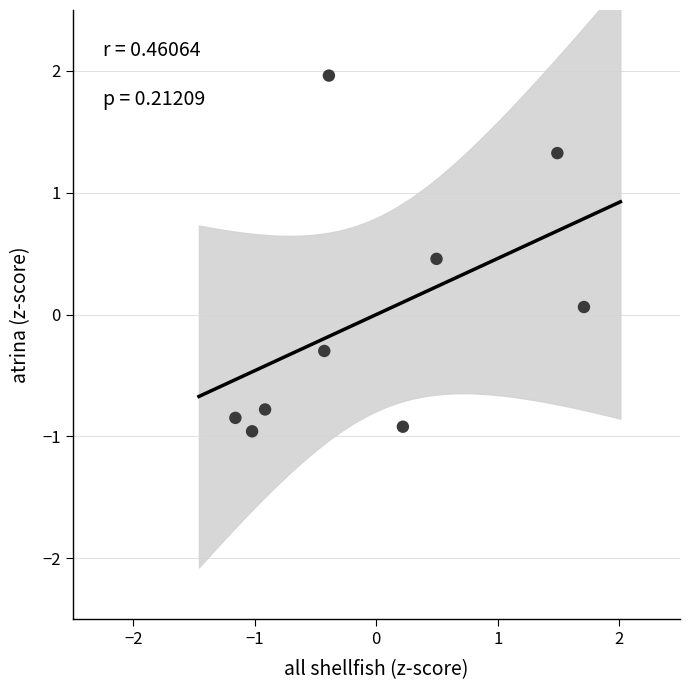

What is the range of X values (max minus min)?

2.9